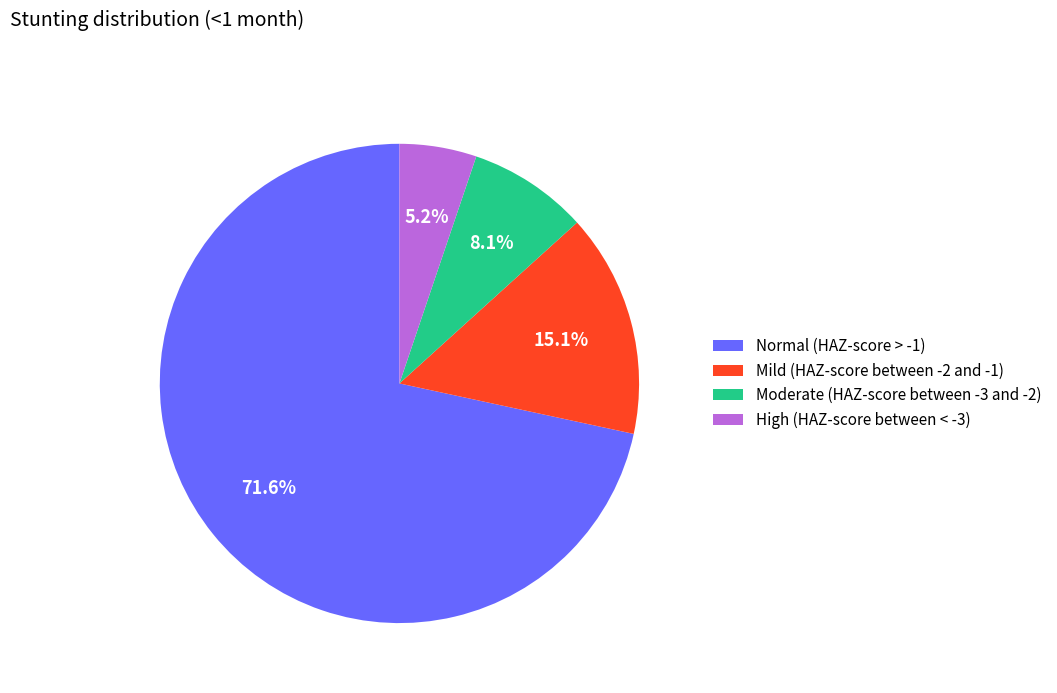

To the nearest percent, what is the combined percentage of Normal (HAZ-score > -1) and Moderate (HAZ-score between -3 and -2)?

80%